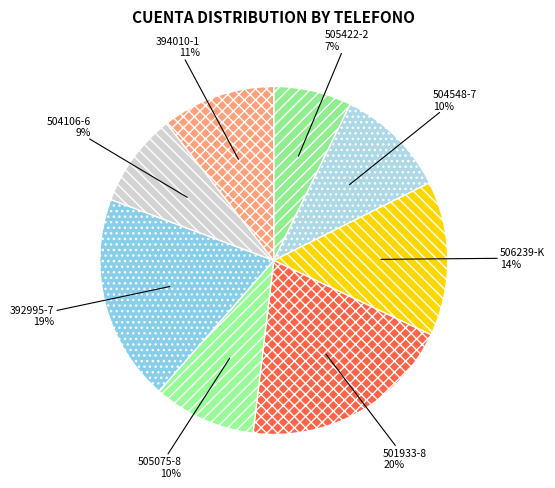

The 394010-1 slice represents 16% of the pie. True or false?

False